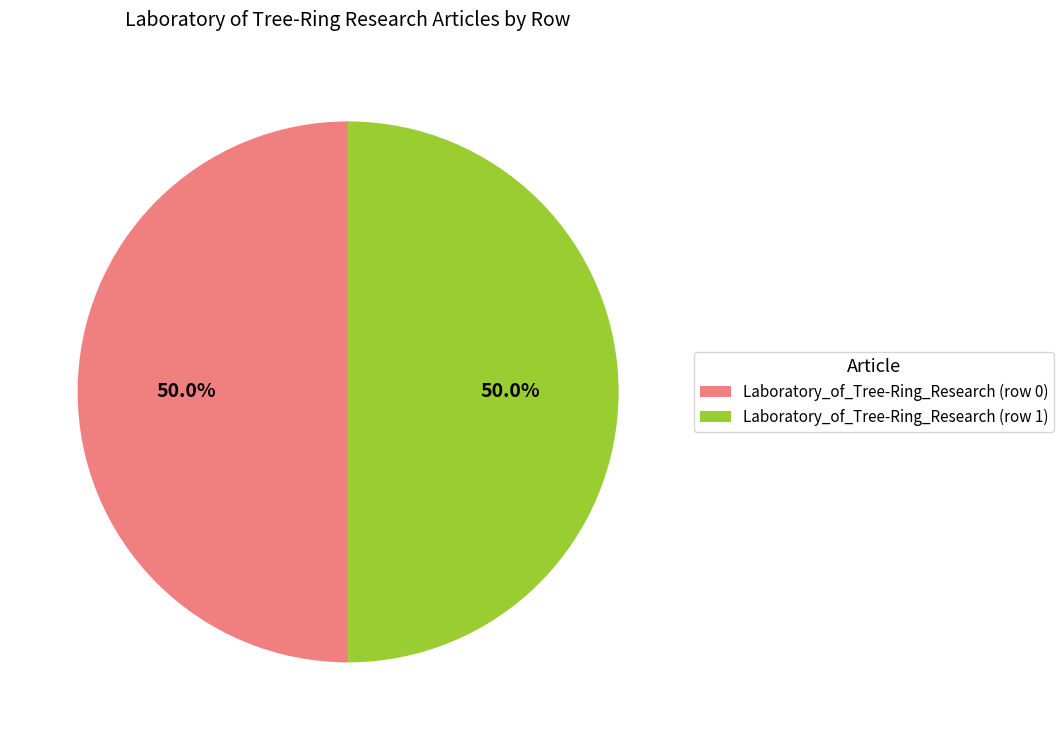

Combined, what portion of the pie is Laboratory_of_Tree-Ring_Research (row 1) and Laboratory_of_Tree-Ring_Research (row 0)?

100.0%